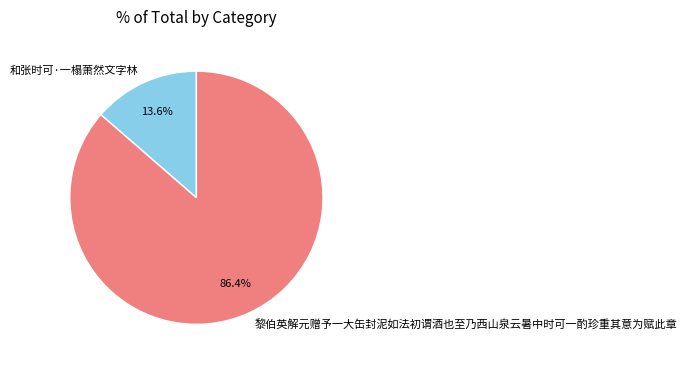

How much of the chart is everything except 黎伯英解元赠予一大缶封泥如法初谓酒也至乃西山泉云暑中时可一酌珍重其意为赋此章?

13.6%